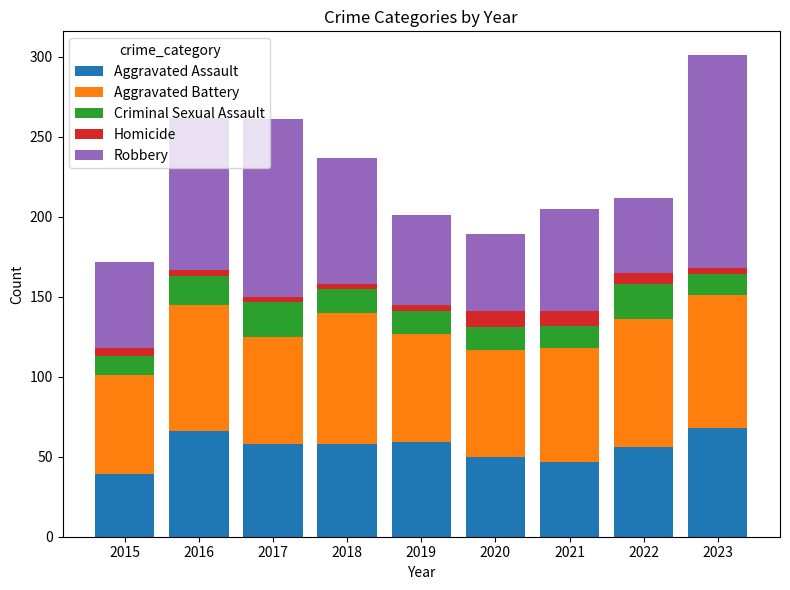

What is the maximum value for Aggravated Assault?

68